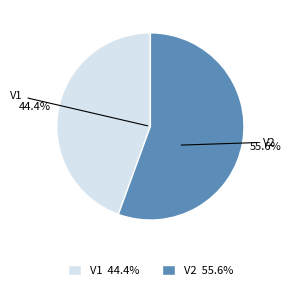

What percentage is NOT represented by V2?

44.4%